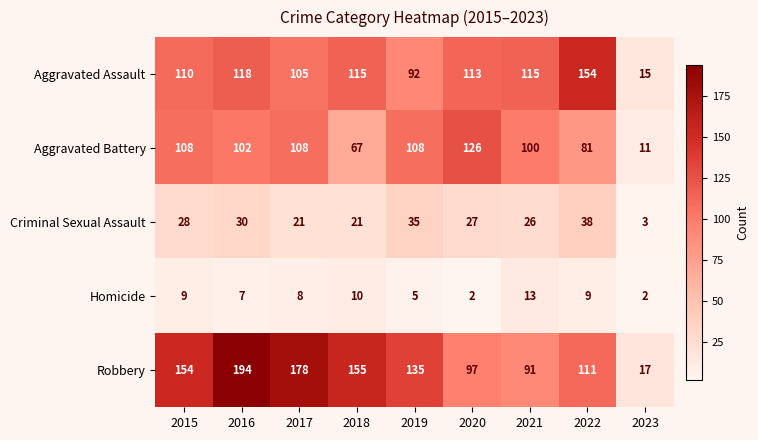

Is it true that Aggravated Battery equals 100 at 2021?

True